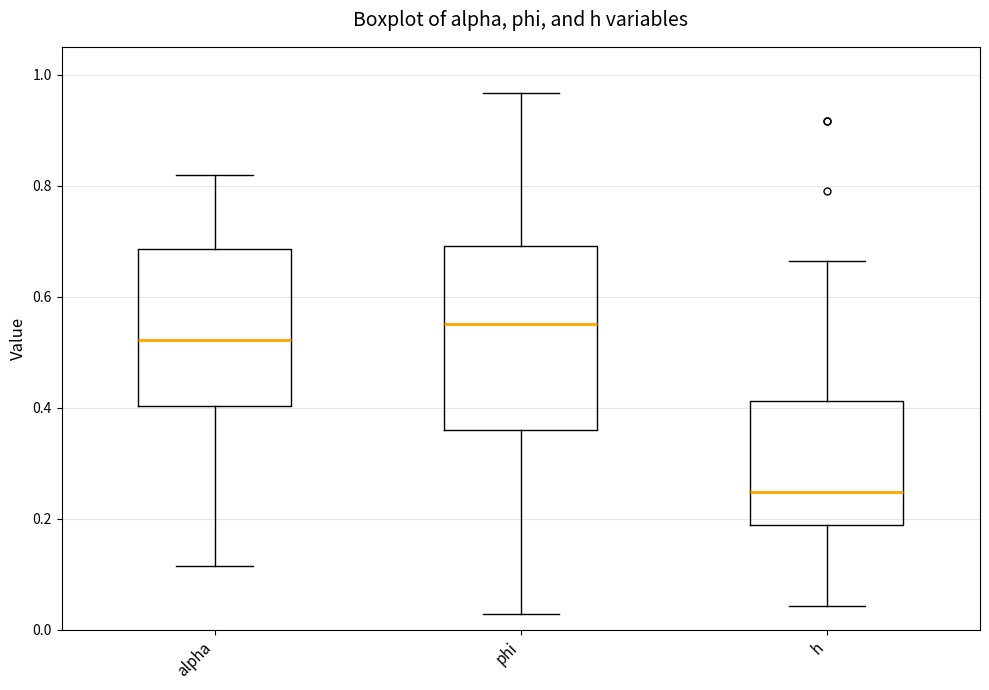

Reading left to right, transcribe this box plot: for each box, give where its median line is, the range the box spans, and where its two whiskers end, as read against the y-axis. The values are not printed on the chart, so give them approximately, as read against the axis.

alpha: median 0.52, box 0.40 to 0.68, whiskers 0.12 to 0.82
phi: median 0.54, box 0.36 to 0.70, whiskers 0.02 to 0.96
h: median 0.24, box 0.18 to 0.42, whiskers 0.04 to 0.66